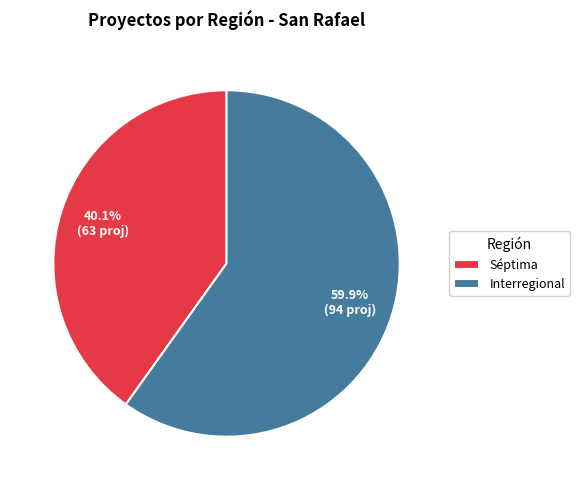

Which slice is the largest?

Interregional